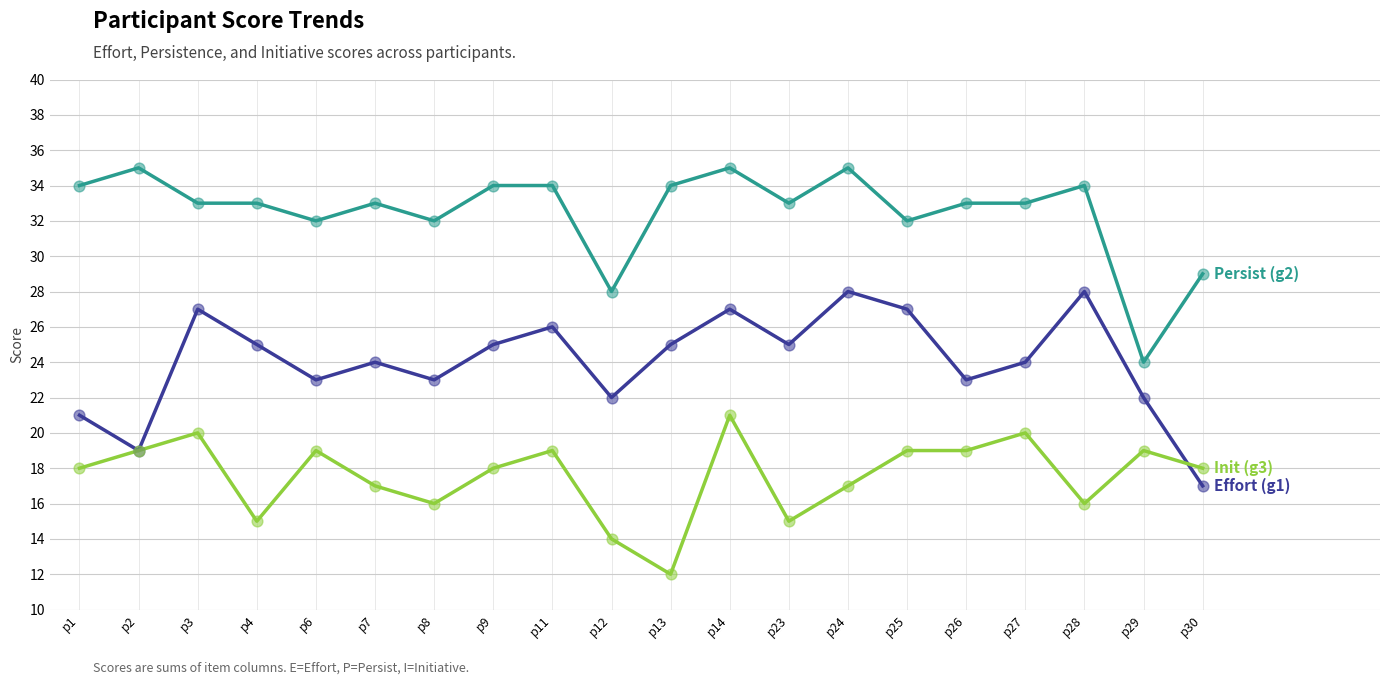

What is the total value across all series at p11?

79